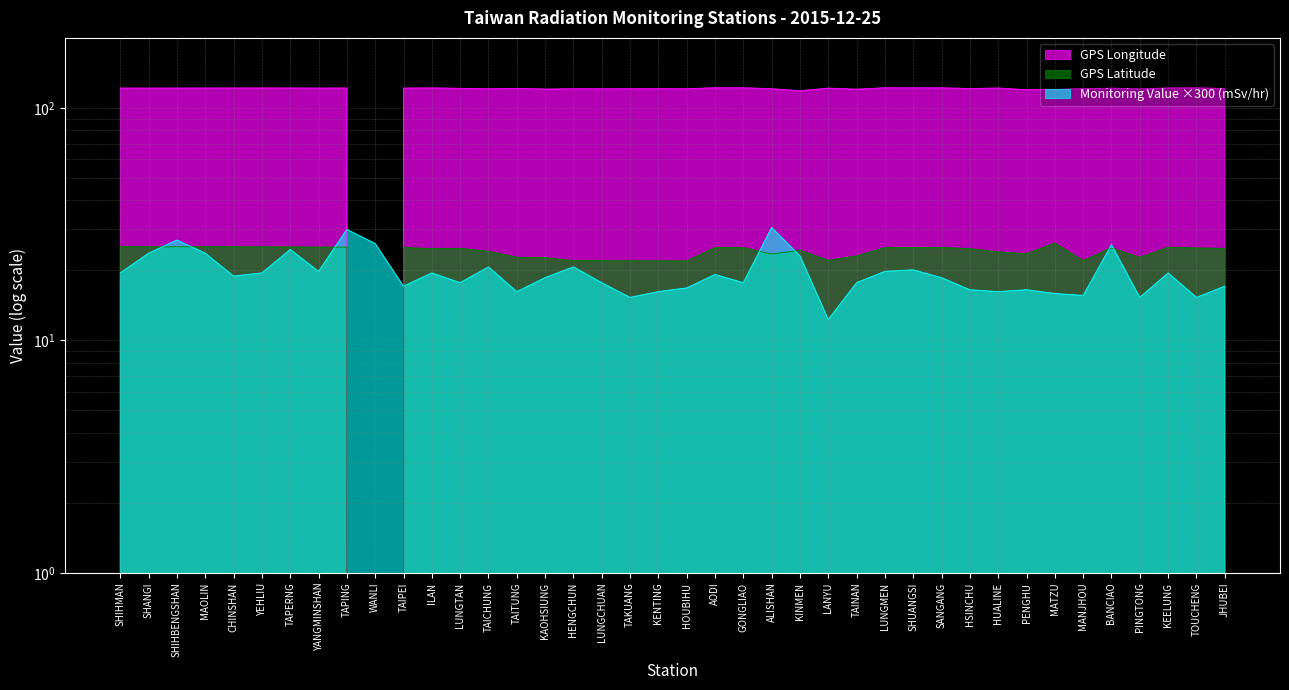

Where is the first local maximum for Monitoring Value (mSv/hr)?

SHIHBENGSHAN